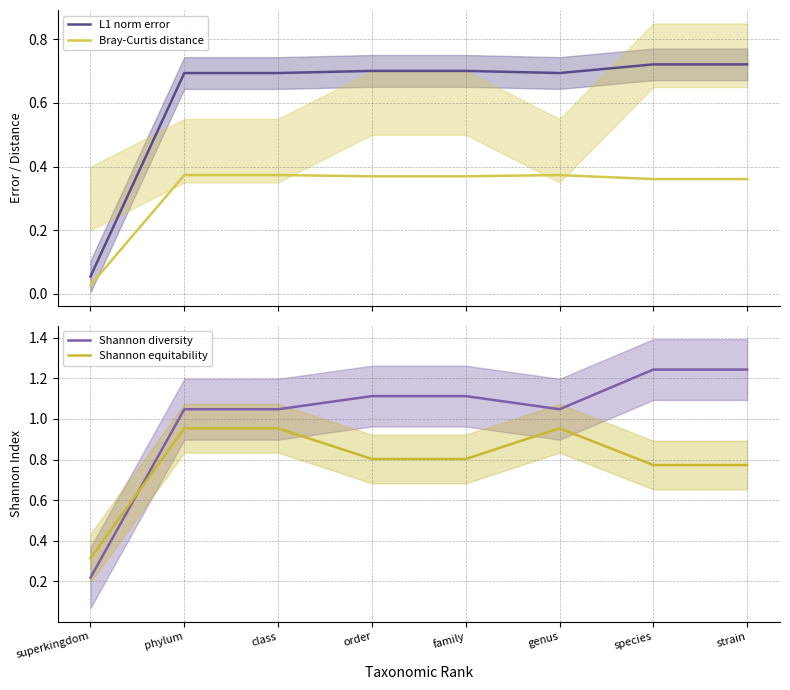

Rank the series at superkingdom from lowest to highest value.

Bray-Curtis distance, L1 norm error, Shannon diversity, Shannon equitability